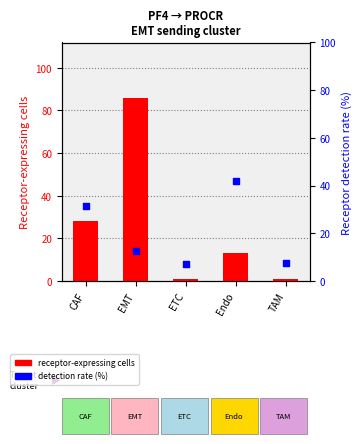

What is the total value across all series at EMT?

98.6